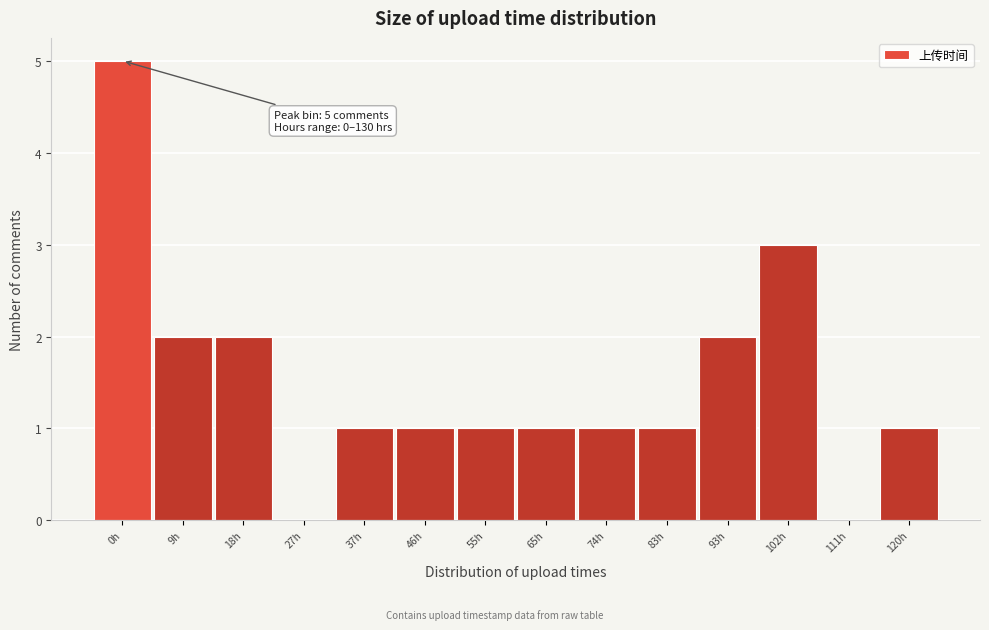

Reading left to right, extract all data points from this chart.

0h=5	9h=2	18h=2	27h=0	37h=1	46h=1	55h=1	65h=1	74h=1	83h=1	93h=2	102h=3	111h=0	120h=1